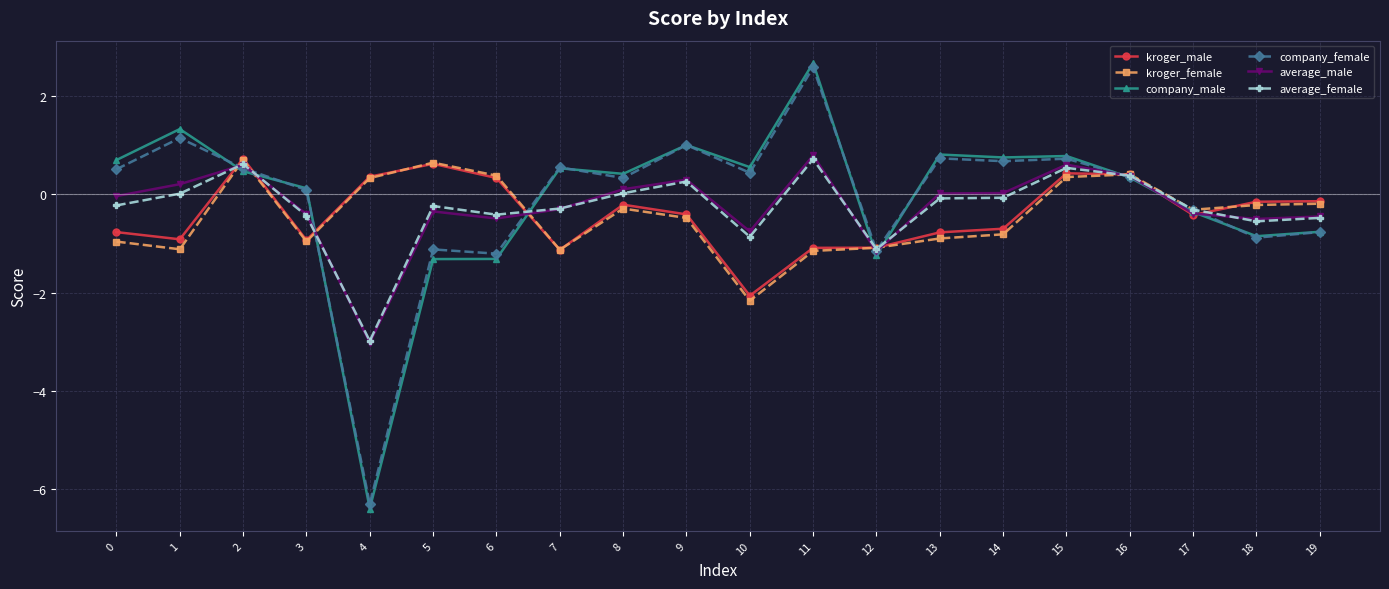

What is the difference between the kroger_female values at 4 and 11?

1.5